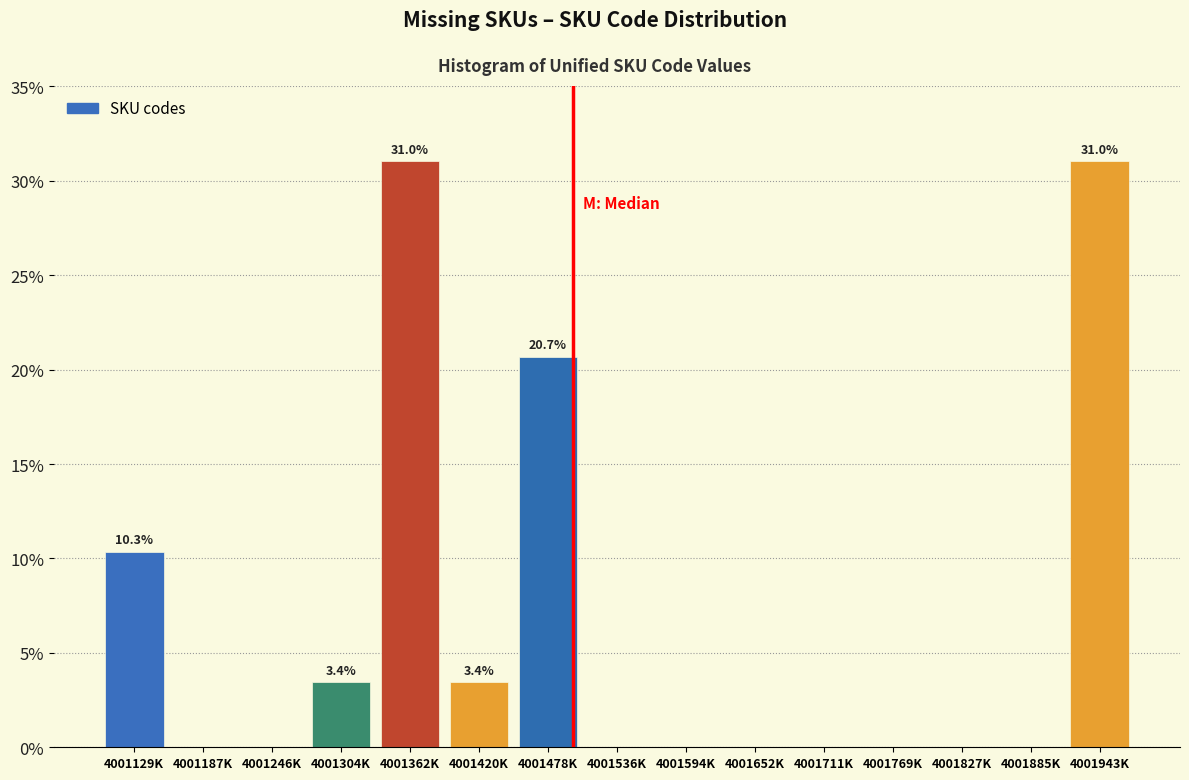

Reading left to right, extract all data points from this chart.

4001129K=10.3	4001187K=0.0	4001246K=0.0	4001304K=3.4	4001362K=31.0	4001420K=3.4	4001478K=20.7	4001536K=0.0	4001594K=0.0	4001652K=0.0	4001711K=0.0	4001769K=0.0	4001827K=0.0	4001885K=0.0	4001943K=31.0